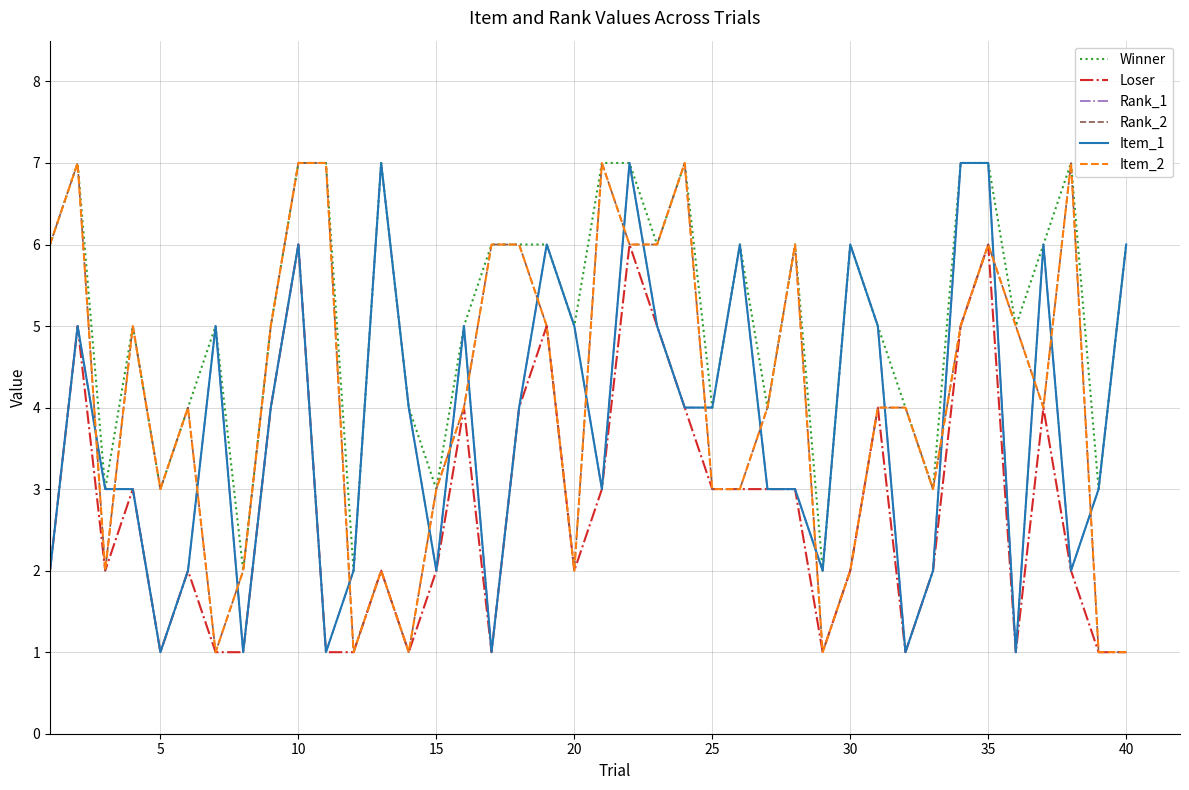

What is the sum of all Loser values?

110